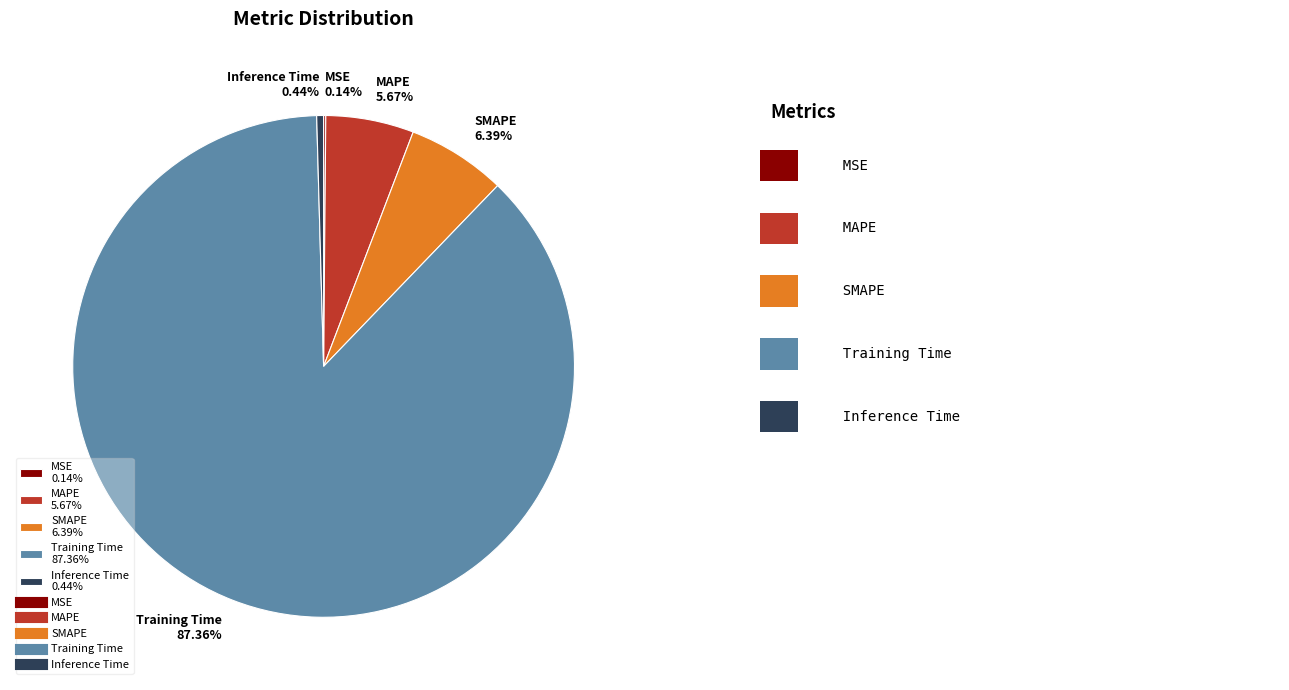

Combined, do Training Time and Inference Time account for over 50%?

Yes